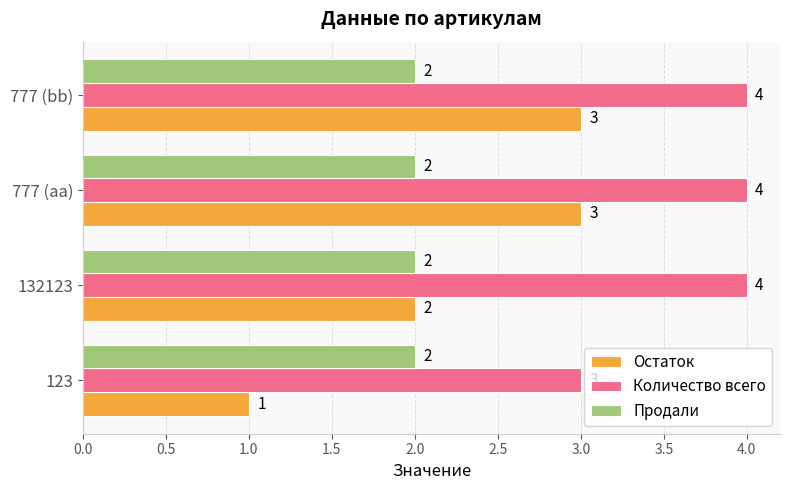

What is the sum of the Остаток values at 777 (bb) and 123?

4